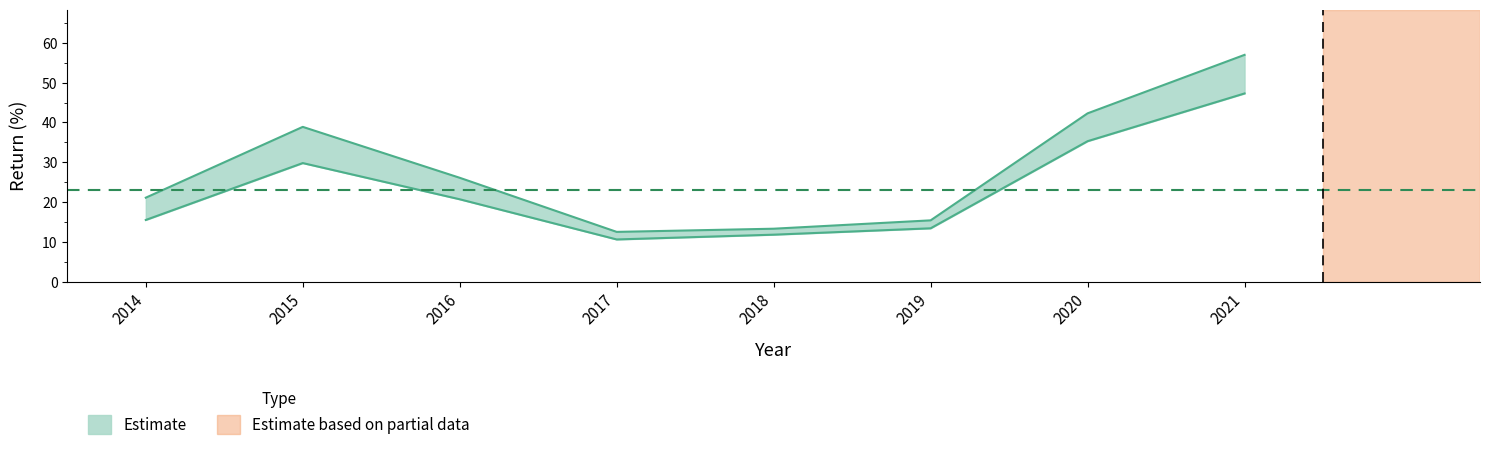

What is the spread (max minus min) of values at 2021?

9.7